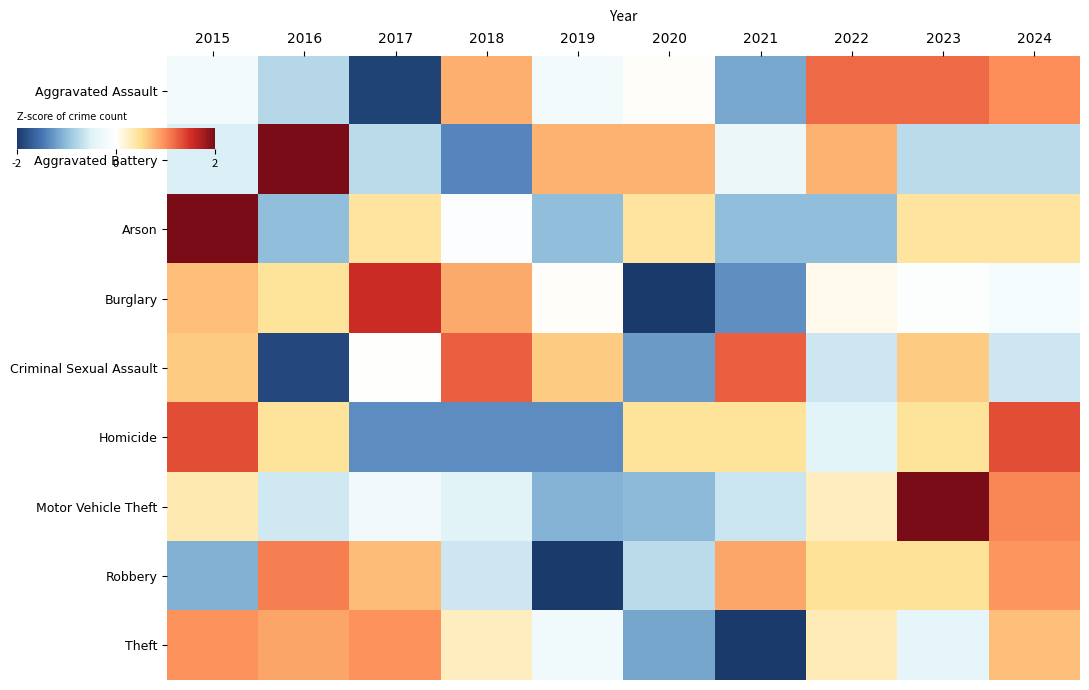

List the series in order of their peak value, highest first.

Motor Vehicle Theft, Arson, Aggravated Battery, Burglary, Homicide, Criminal Sexual Assault, Aggravated Assault, Robbery, Theft